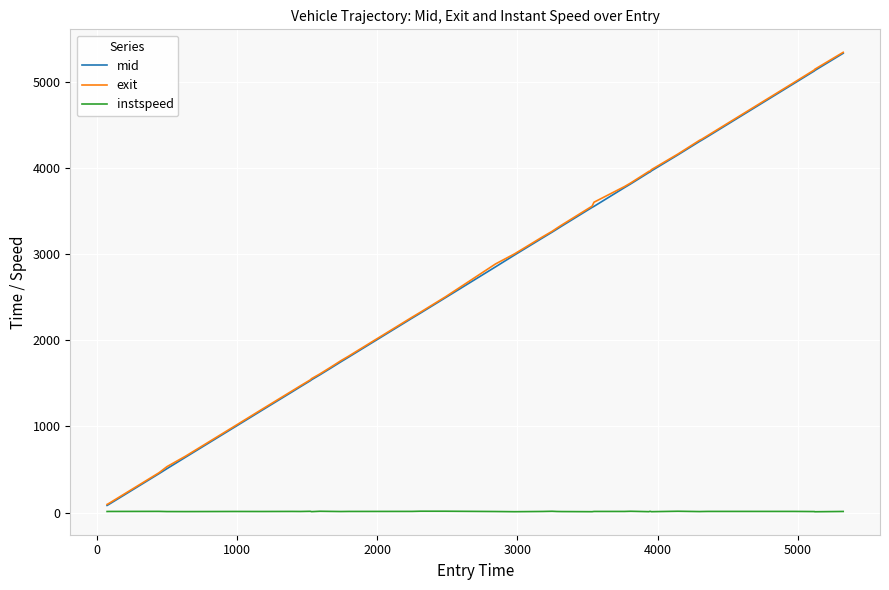

Which series has the largest range (max minus min)?

mid